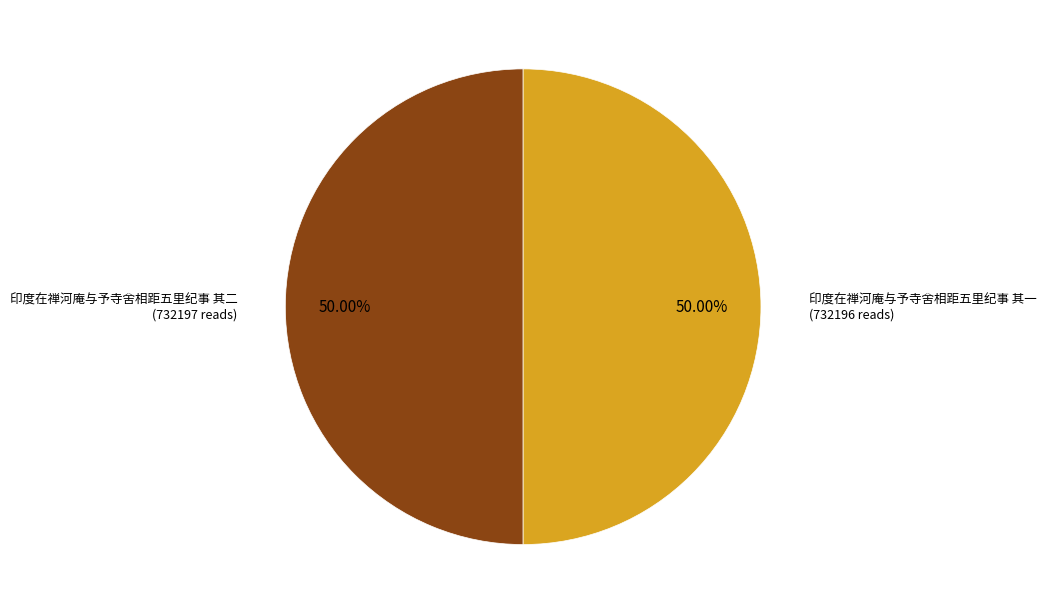

Count the number of slices in the pie.

2